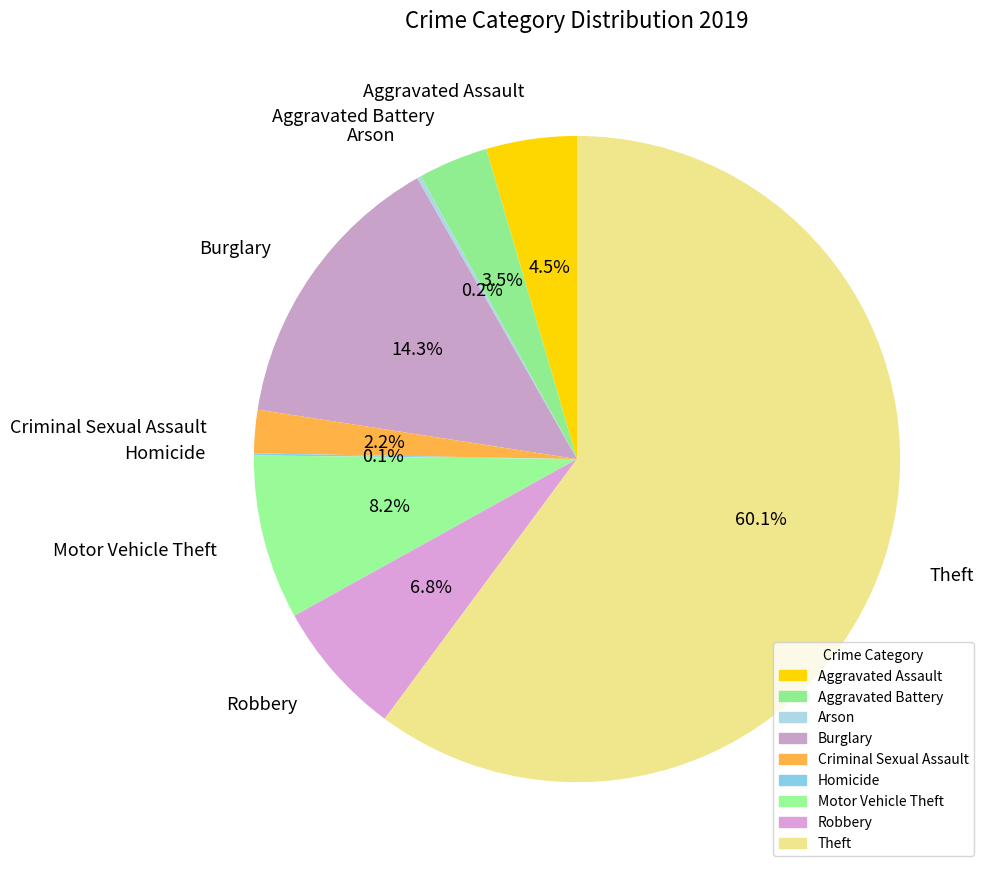

What portion of the pie excludes Robbery?

93.2%